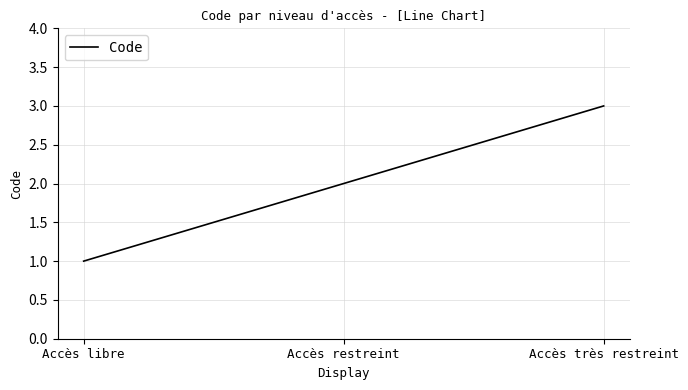

What is the change in value from Accès restreint to Accès très restreint?

+1